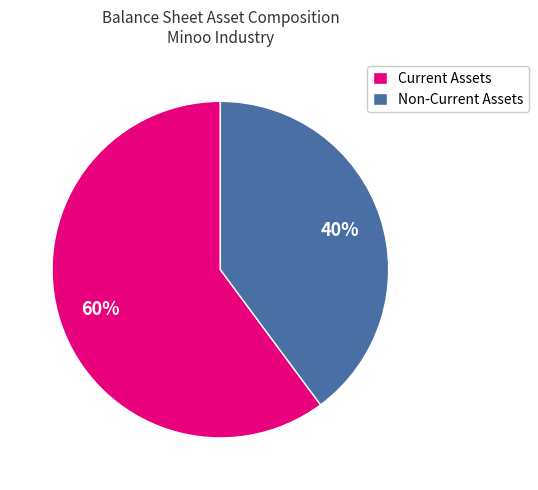

Rank the categories by value from highest to lowest.

Current Assets, Non-Current Assets